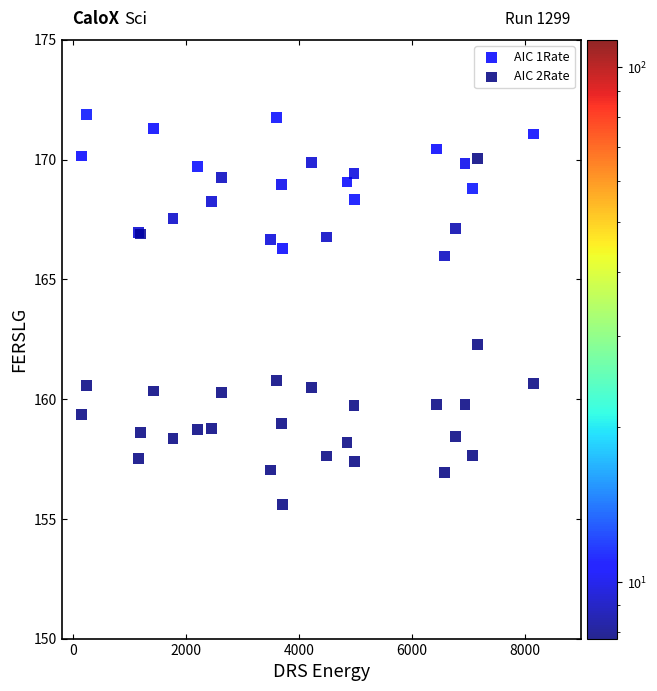

Across all series, what Y value is closest to 163?

162.3